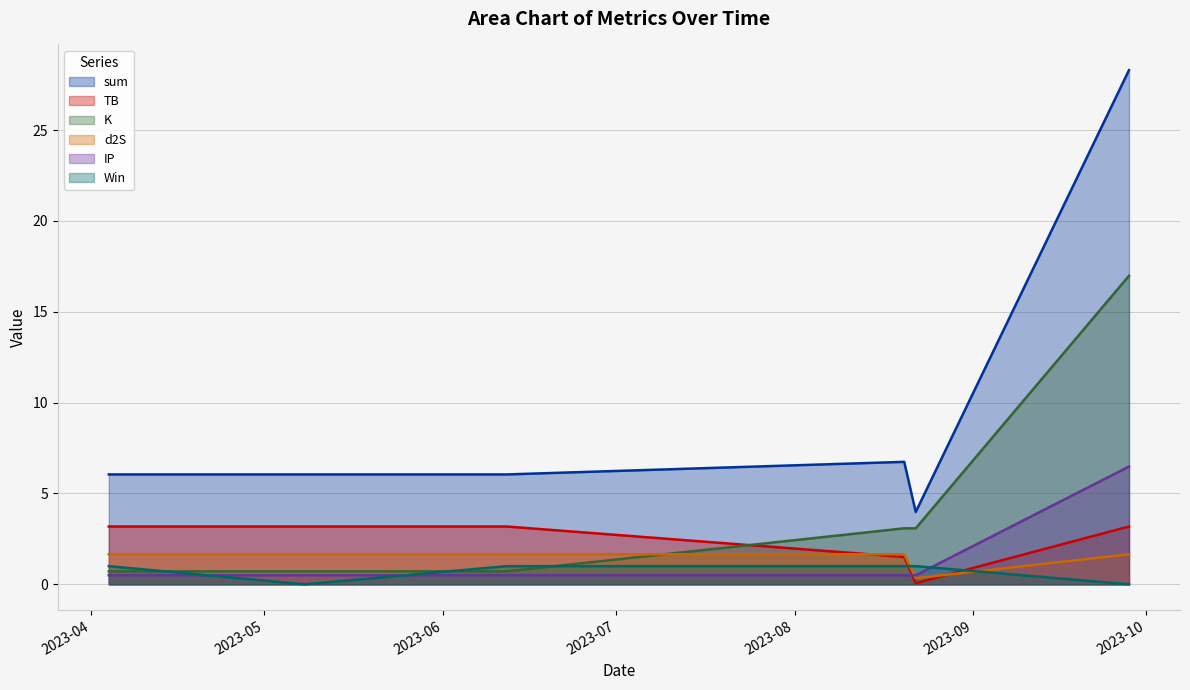

Between 2023-05-08 and 2023-08-22, which series saw the biggest shift?

TB